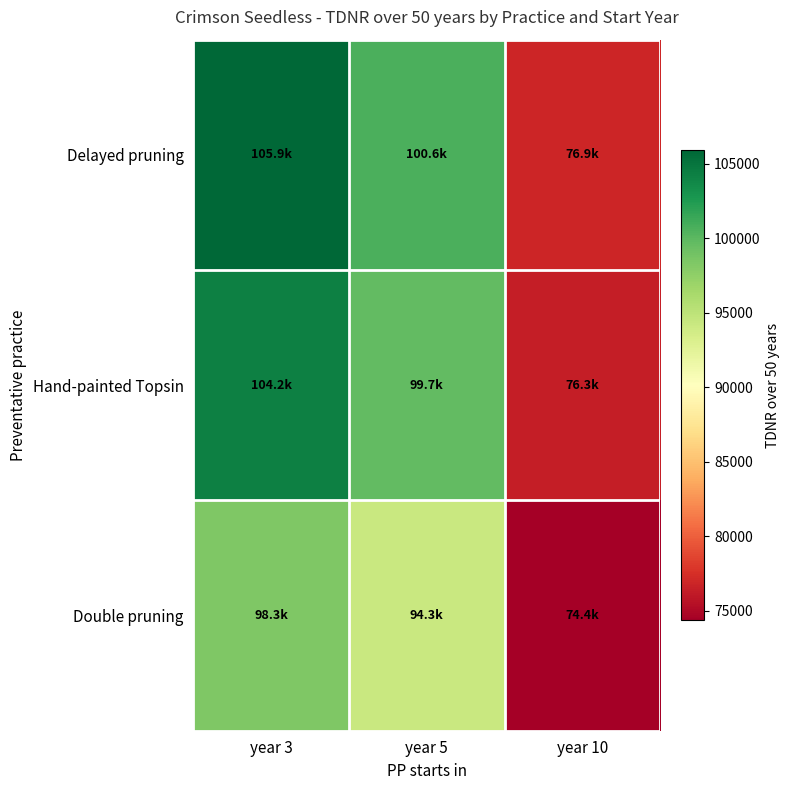

Rank the series by their maximum value, from lowest to highest.

Double pruning, Hand-painted Topsin, Delayed pruning